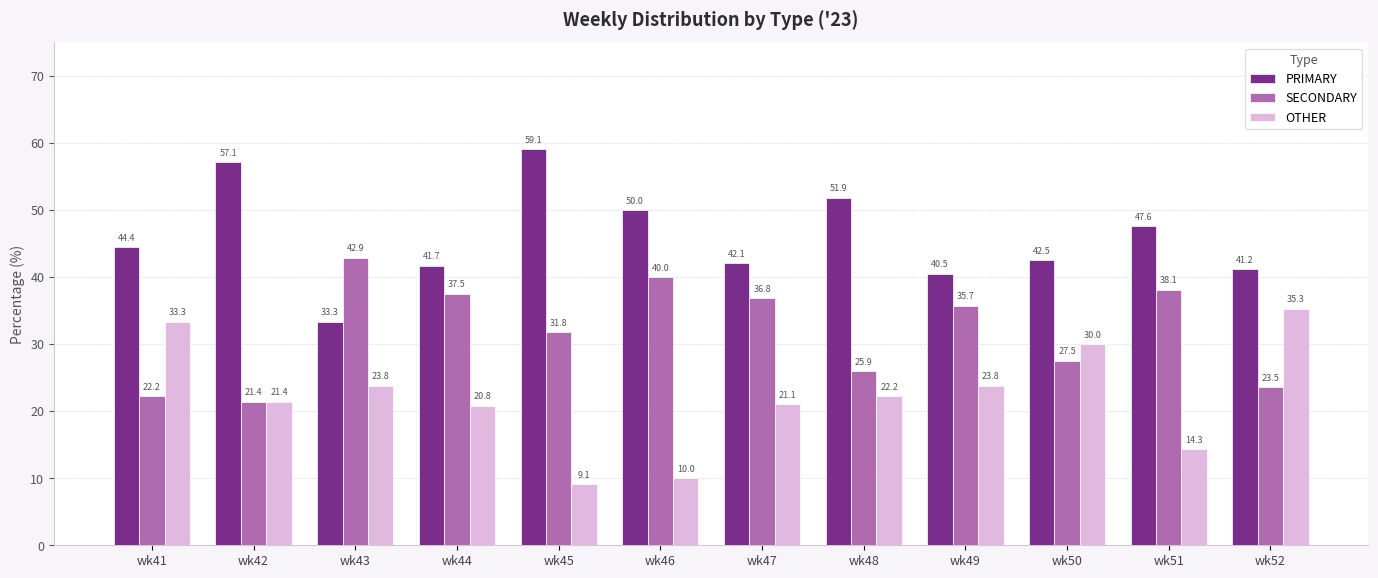

At wk44, list the series in order from largest to smallest.

PRIMARY, SECONDARY, OTHER